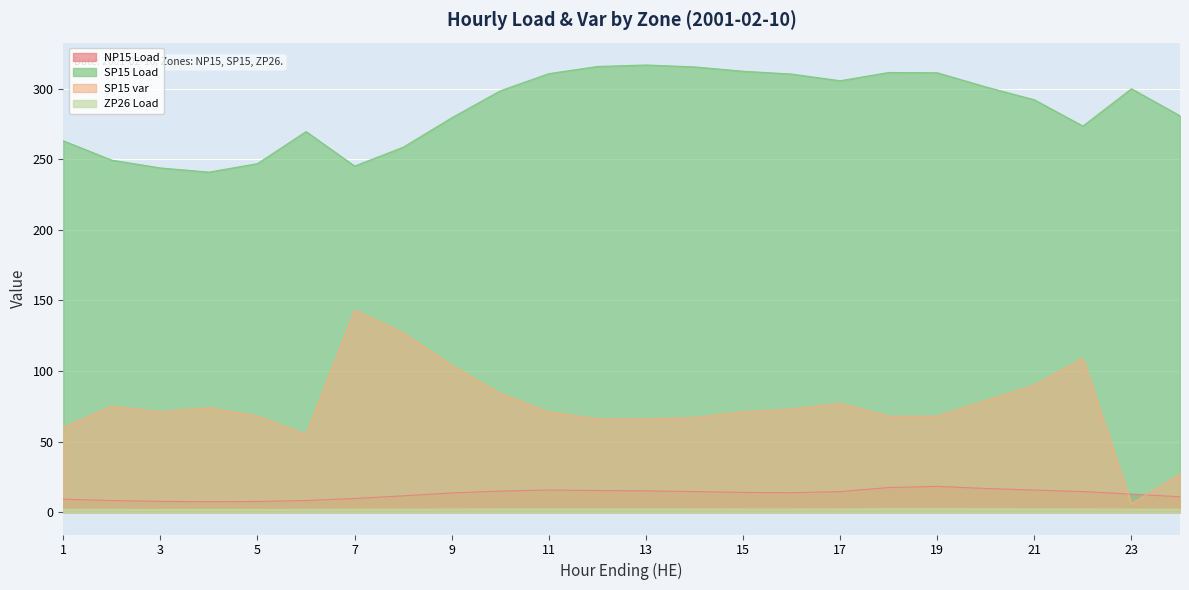

Reading right to left, what are all the values shown in this chart?

NP15 Load: 24=10.9	23=12.8	22=14.6	21=15.6	20=16.8	19=18.2	18=17.4	17=14.5	16=13.8	15=14.0	14=14.6	13=15.1	12=15.3	11=15.7	10=14.9	9=13.6	8=11.6	7=9.7	6=8.2	5=7.6	4=7.3	3=7.7	2=8.2	1=9.2
SP15 Load: 24=280.7	23=299.9	22=273.4	21=292.0	20=301.1	19=311.2	18=311.4	17=305.5	16=310.3	15=312.2	14=315.3	13=316.7	12=315.6	11=310.6	10=298.4	9=279.3	8=258.4	7=245.1	6=269.5	5=246.8	4=240.8	3=243.8	2=249.3	1=263.0
SP15 var: 24=27.0	23=6.0	22=109.0	21=90.0	20=79.0	19=68.0	18=68.0	17=77.0	16=73.0	15=71.0	14=67.0	13=66.0	12=66.0	11=71.0	10=84.0	9=104.0	8=127.0	7=143.0	6=55.0	5=68.0	4=74.0	3=71.0	2=75.0	1=60.0
ZP26 Load: 24=2.1	23=2.1	22=2.2	21=2.3	20=2.3	19=2.4	18=2.3	17=2.2	16=2.2	15=2.2	14=2.2	13=2.2	12=2.2	11=2.3	10=2.2	9=2.2	8=2.1	7=2.0	6=1.9	5=1.9	4=1.9	3=1.9	2=1.9	1=2.0